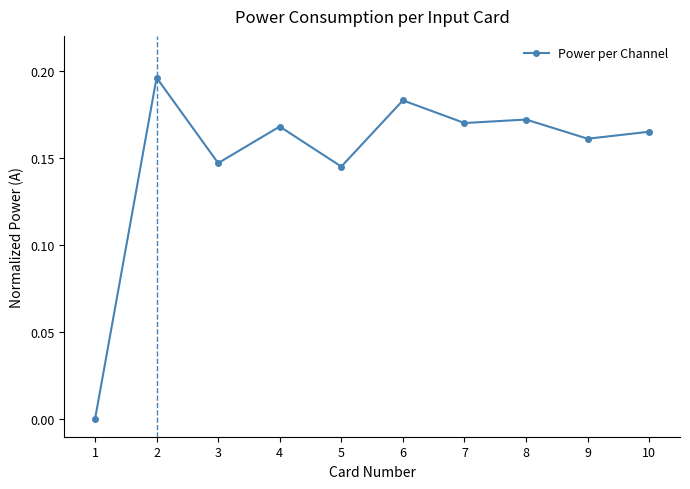

How many points are higher than both their immediate neighbors (excluding endpoints)?

4